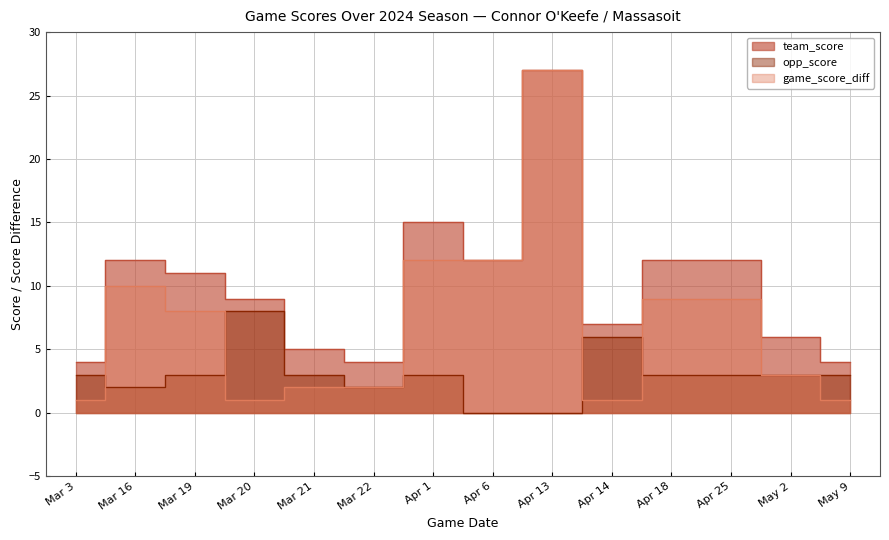

True or false: team_score has a value of 7 at Mar 3.

False